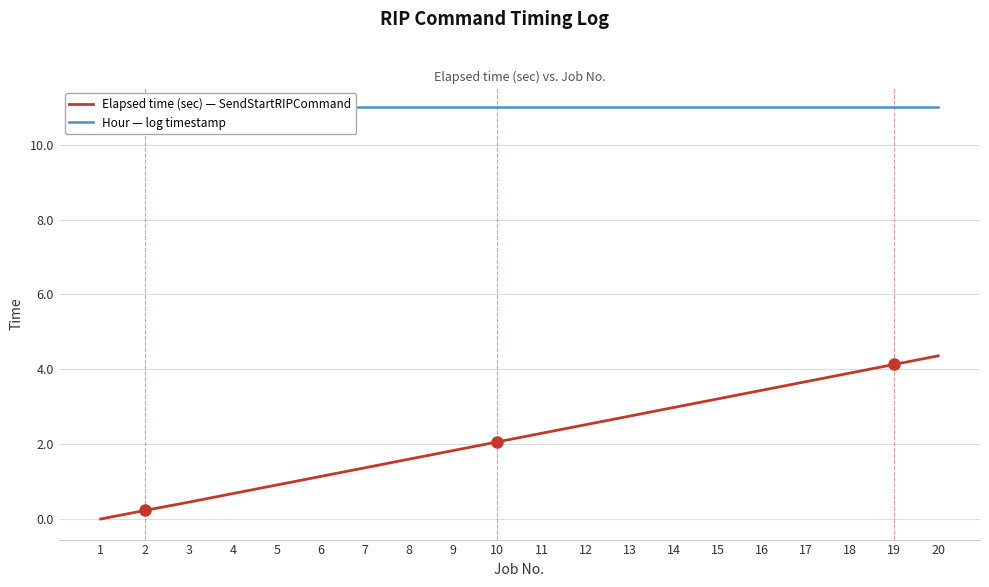

Where does the Elapsed time (sec) — SendStartRIPCommand series first go above 2?

10